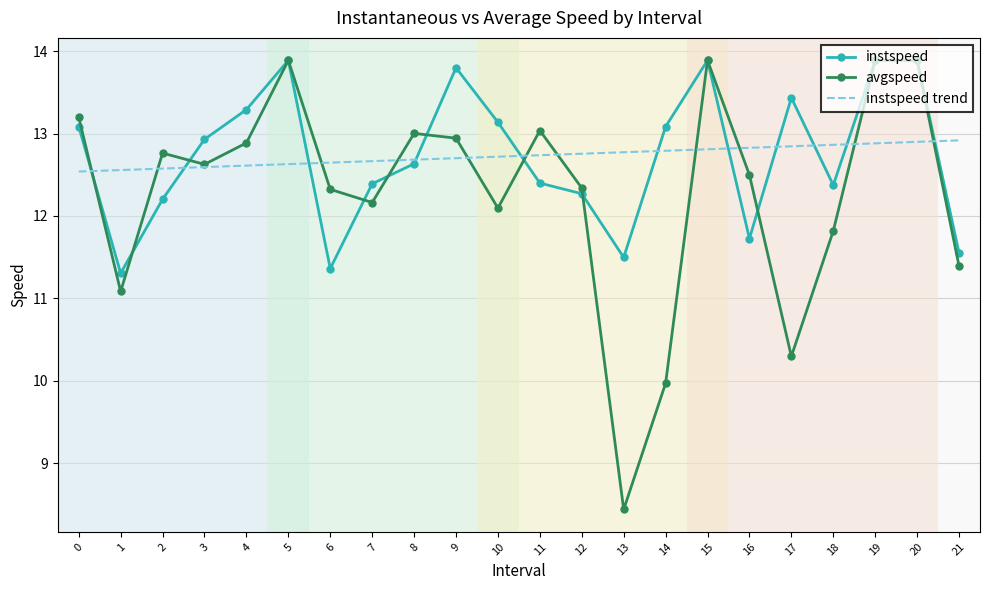

How many series are shown in this chart?

3